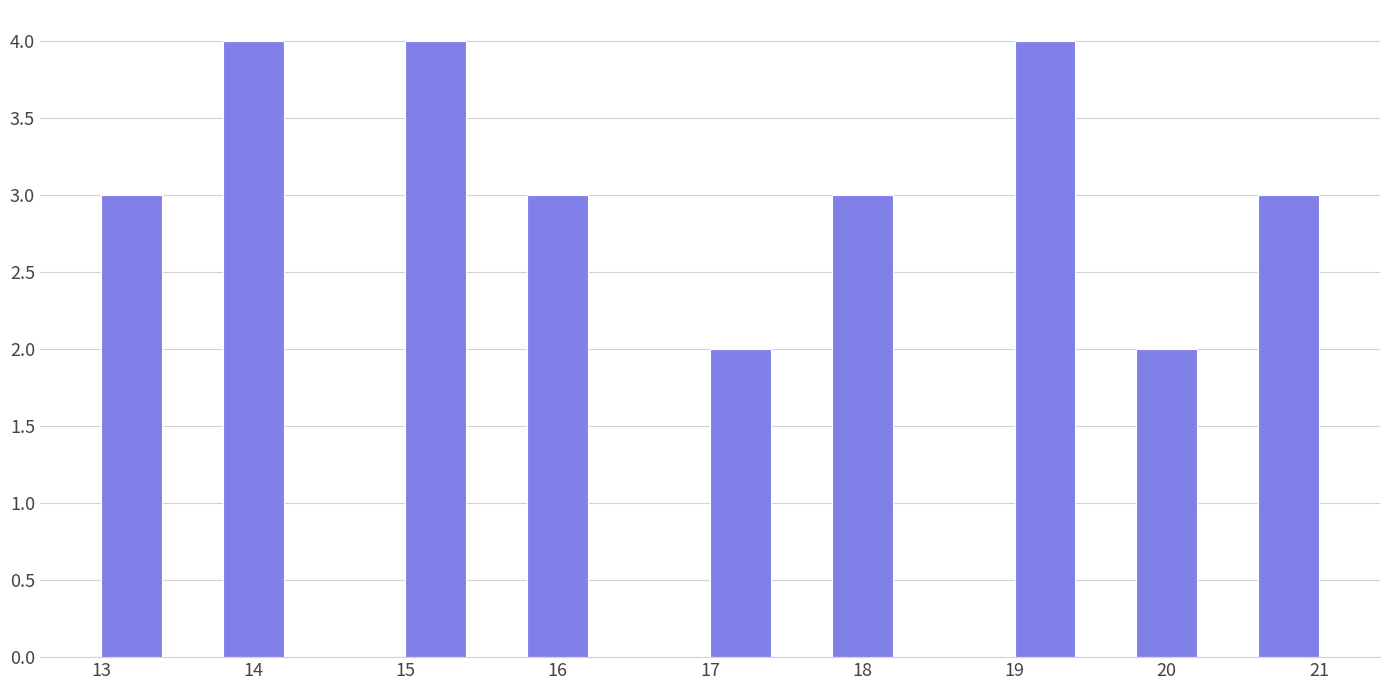

Reading left to right, list every bar in this chart as the range it spans on the x-axis followed by its height. The values are not printed on the chart, so give them approximately, as read against the axis.

13.0 to 13.4: 3
13.4 to 13.8: 0
13.8 to 14.2: 4
14.2 to 14.6: 0
14.6 to 15.0: 0
15.0 to 15.4: 4
15.4 to 15.8: 0
15.8 to 16.2: 3
16.2 to 16.6: 0
16.6 to 17.0: 0
17.0 to 17.4: 2
17.4 to 17.8: 0
17.8 to 18.2: 3
18.2 to 18.6: 0
18.6 to 19.0: 0
19.0 to 19.4: 4
19.4 to 19.8: 0
19.8 to 20.2: 2
20.2 to 20.6: 0
20.6 to 21.0: 3